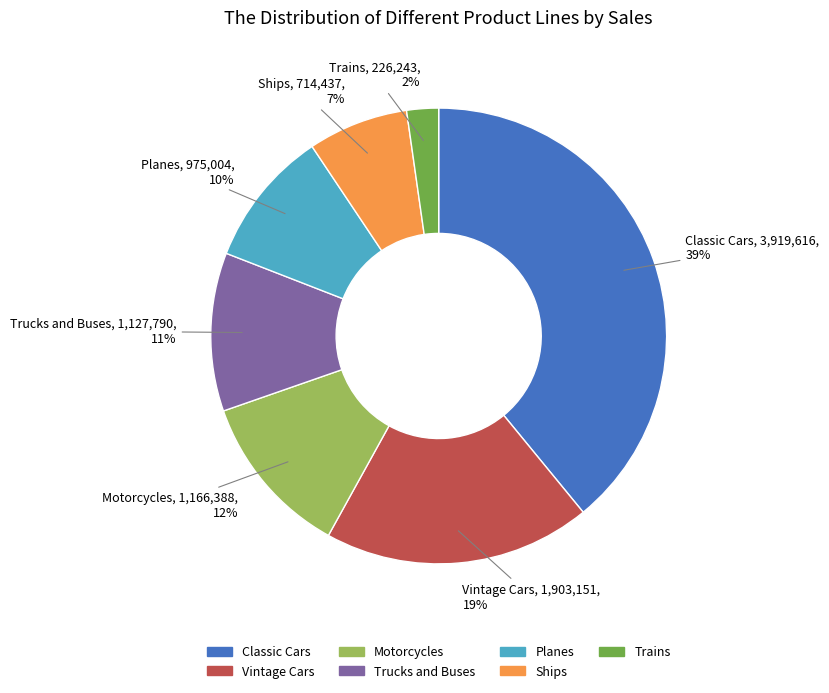

Is it true that Planes is 10% of the pie?

True